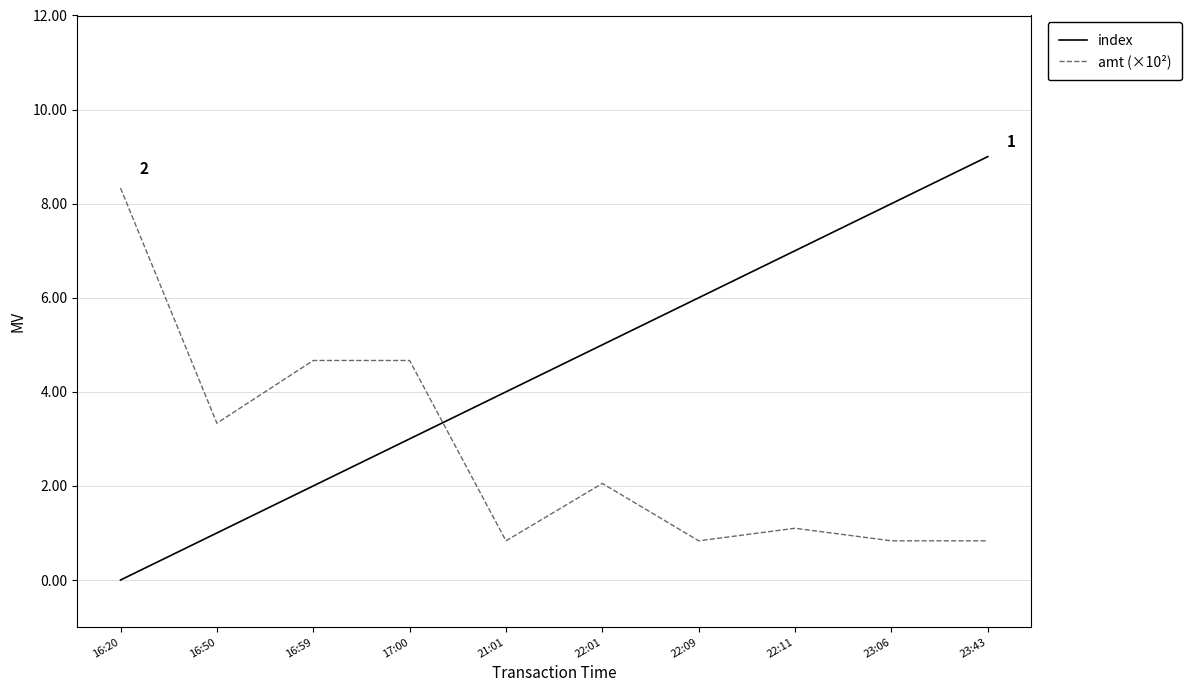

Is it true that index equals 4.0 at 21:01?

True